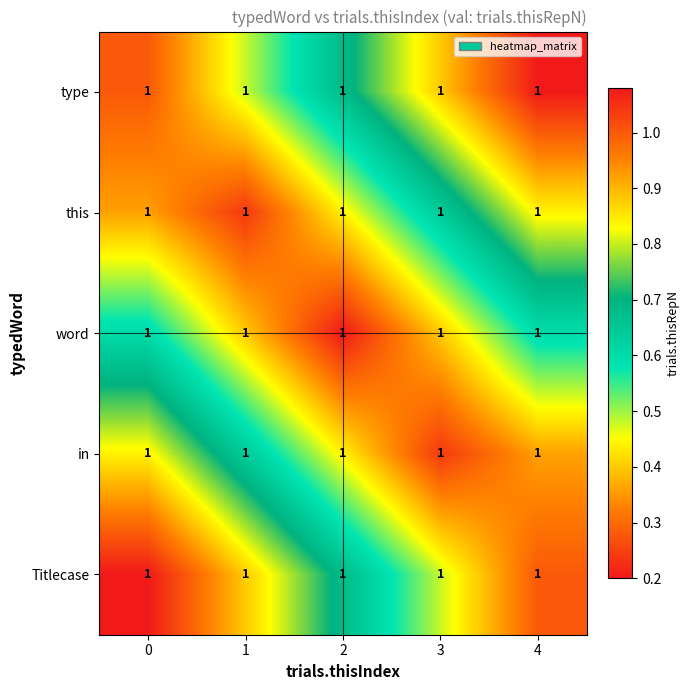

The in series shows 0.4 at 3. True or false?

False